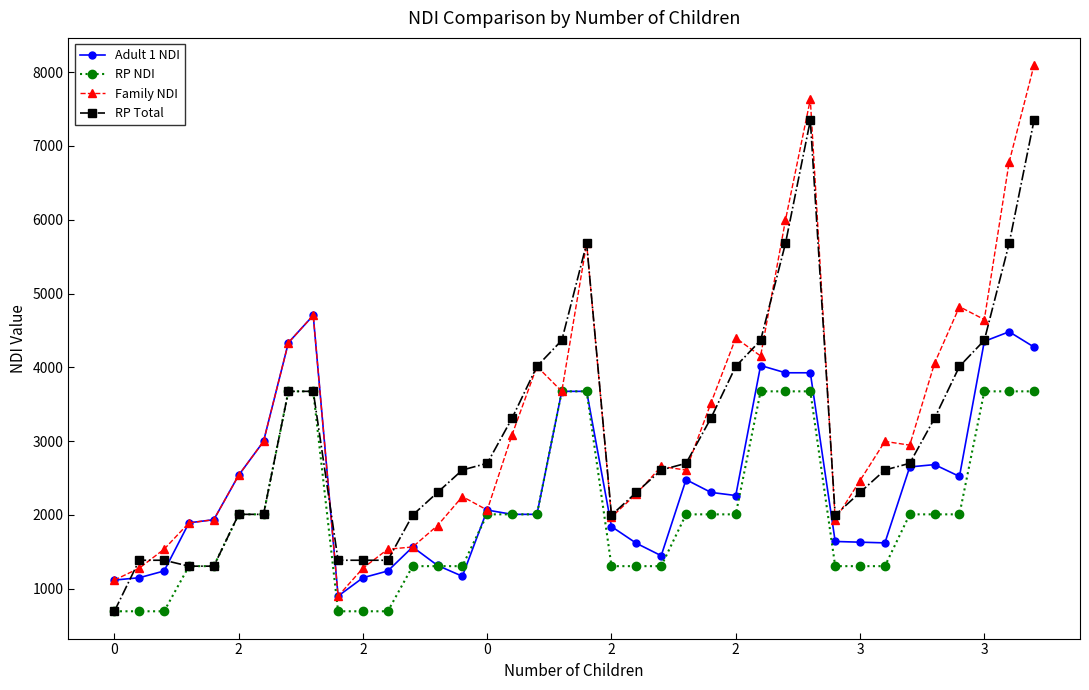

What is the value of the RP Total point at the 22nd from the left?

2303.3